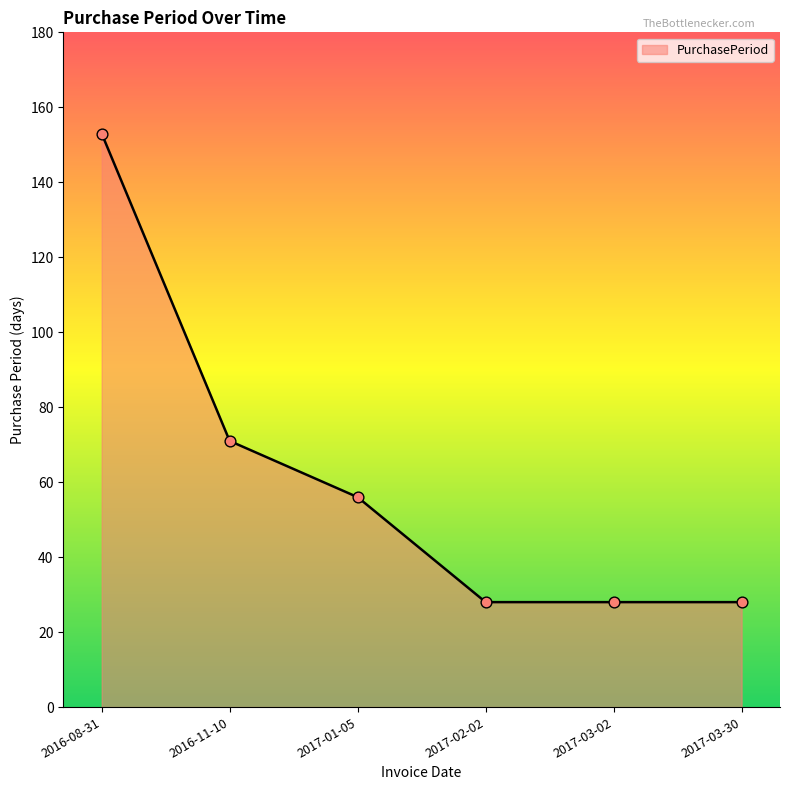

What is the ratio of the value at 2017-01-05 to the value at 2017-02-02?

2.0